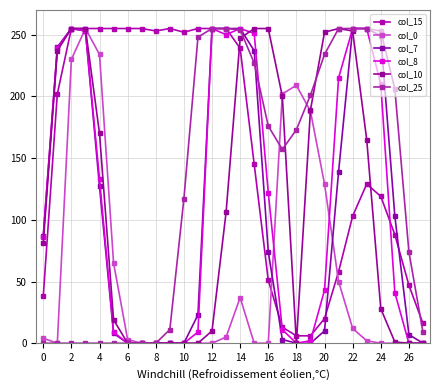

What is the value of the col_15 point at the 17th from the left?

51